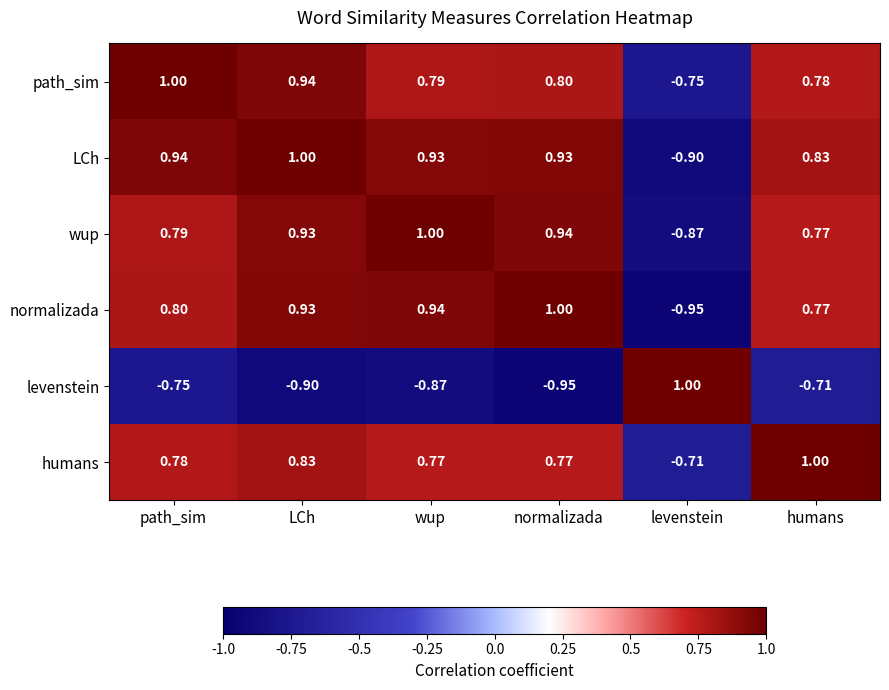

Which series changed the most between path_sim and levenstein?

LCh